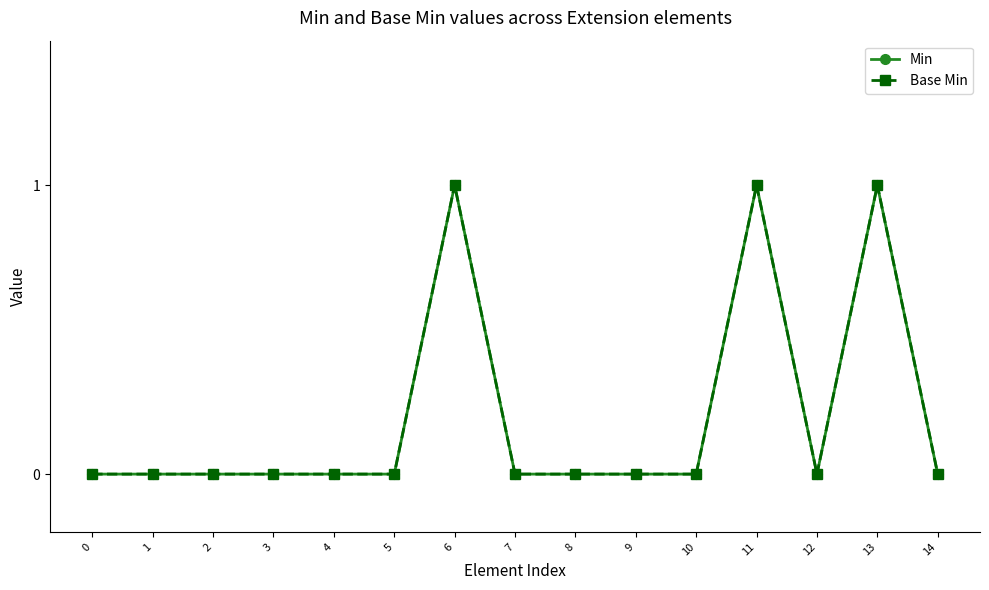

Is this an area chart (filled region under the line)?

No